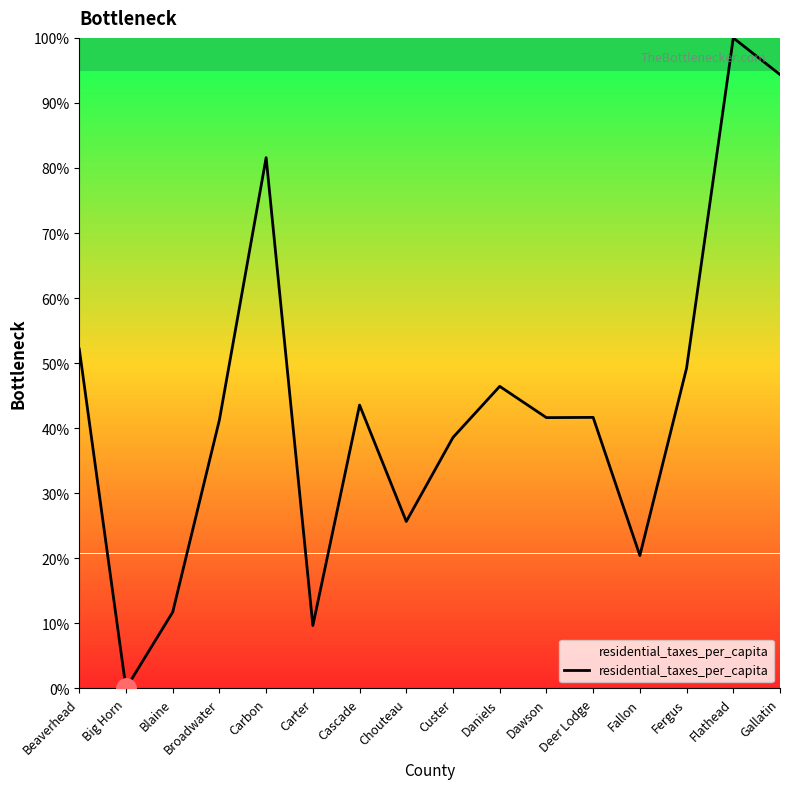

What position from the right is Deer Lodge?

5